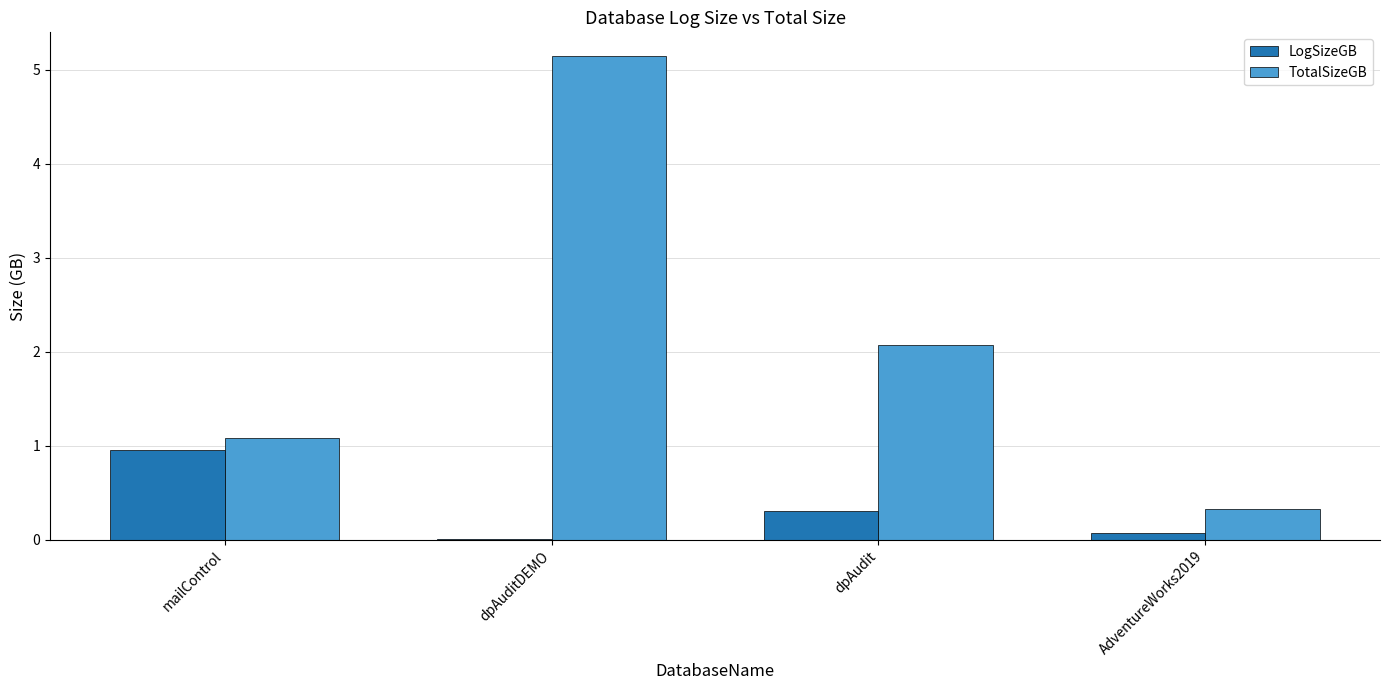

Which series has the largest range (max minus min)?

TotalSizeGB